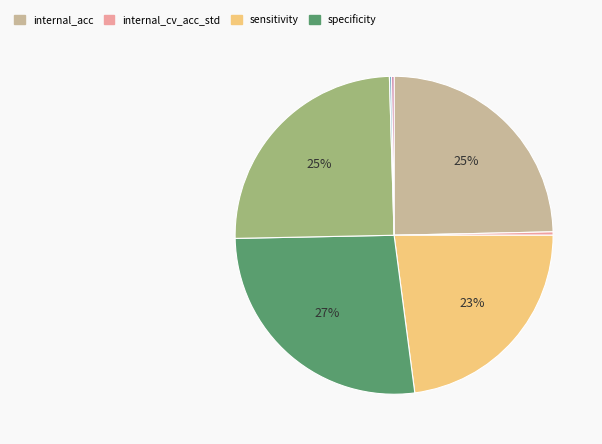

Is there any slice that represents more than half of the pie?

No